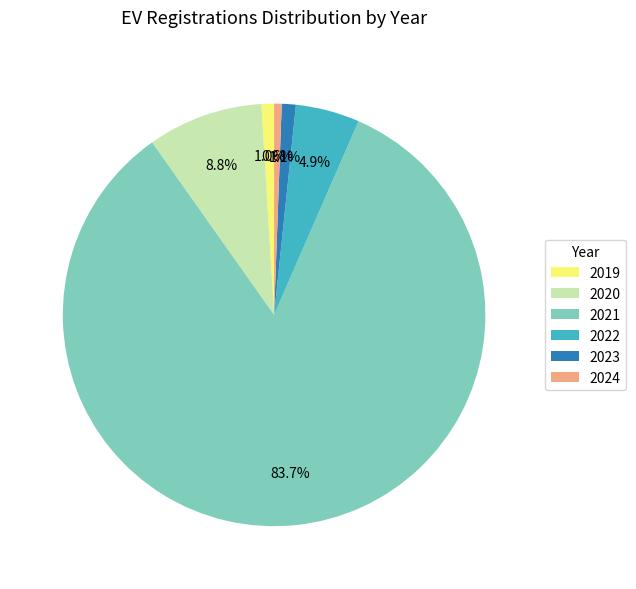

How many segments does this pie chart have?

6